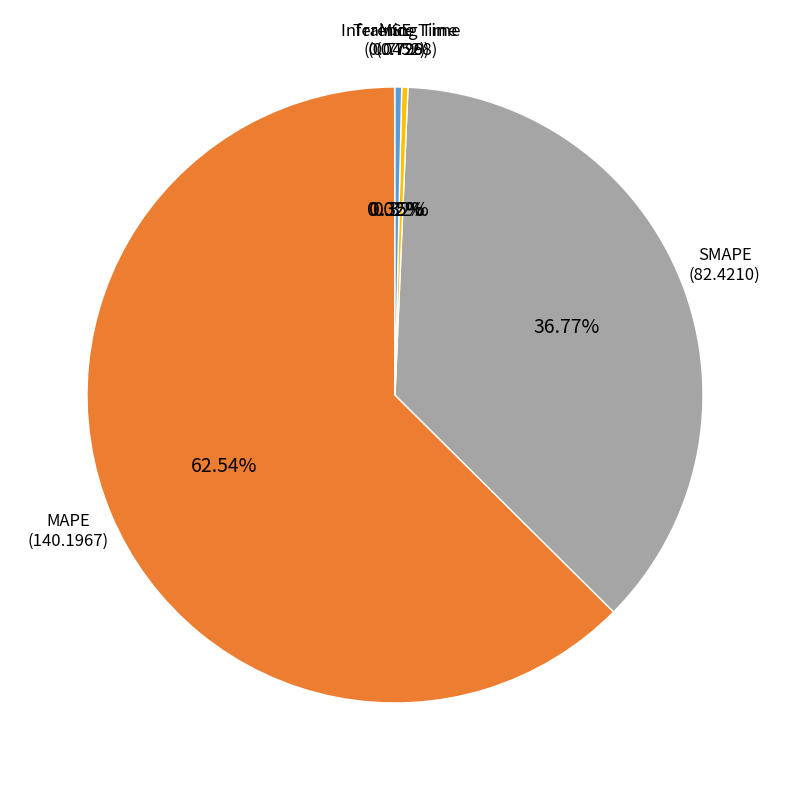

Do Inference Time and Training Time together represent more than half of the pie?

No